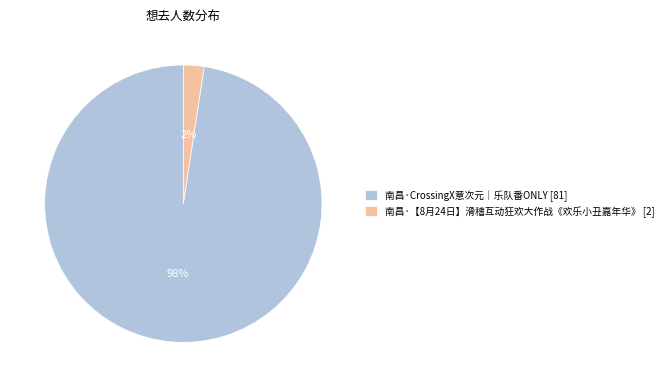

Do 南昌·【8月24日】滑稽互动狂欢大作战《欢乐小丑嘉年华》 [2] and 南昌·CrossingX意次元｜乐队番ONLY [81] together represent more than half of the pie?

Yes